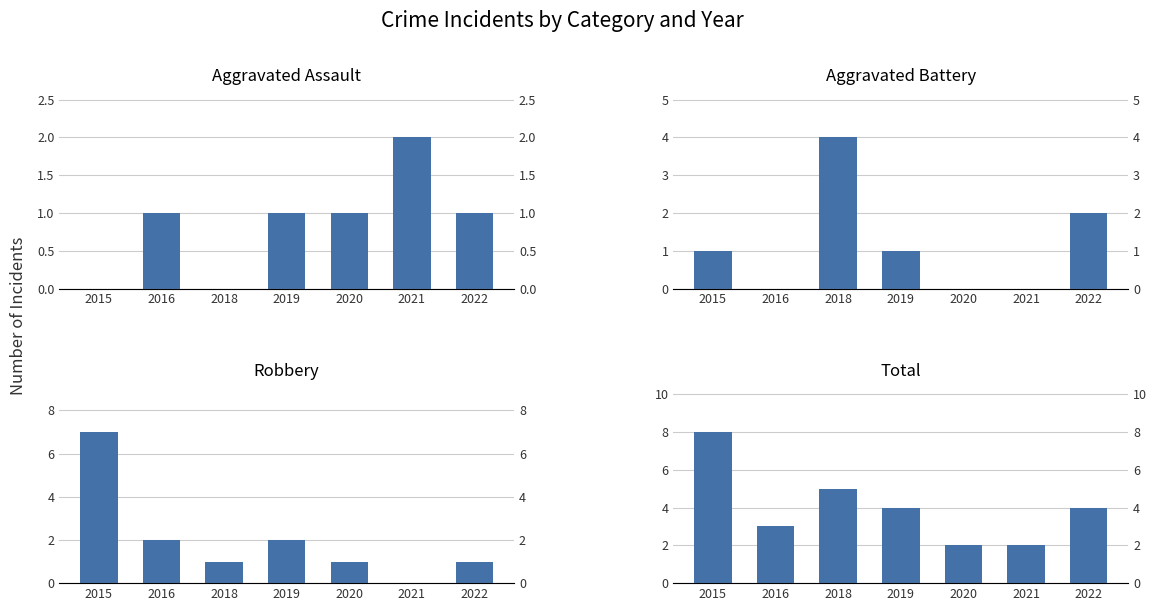

How many positive values does the Aggravated Battery series have?

4